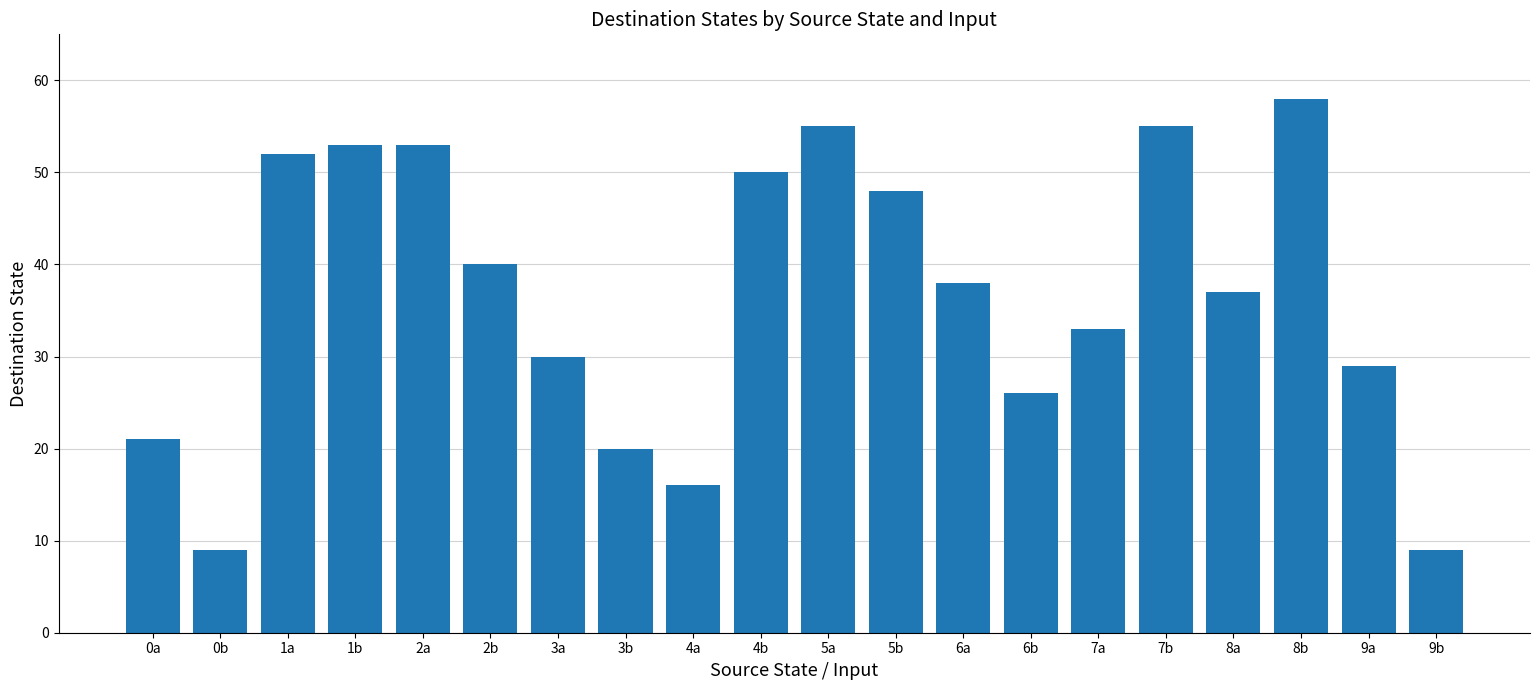

What is the difference between the maximum and second lowest values?

49